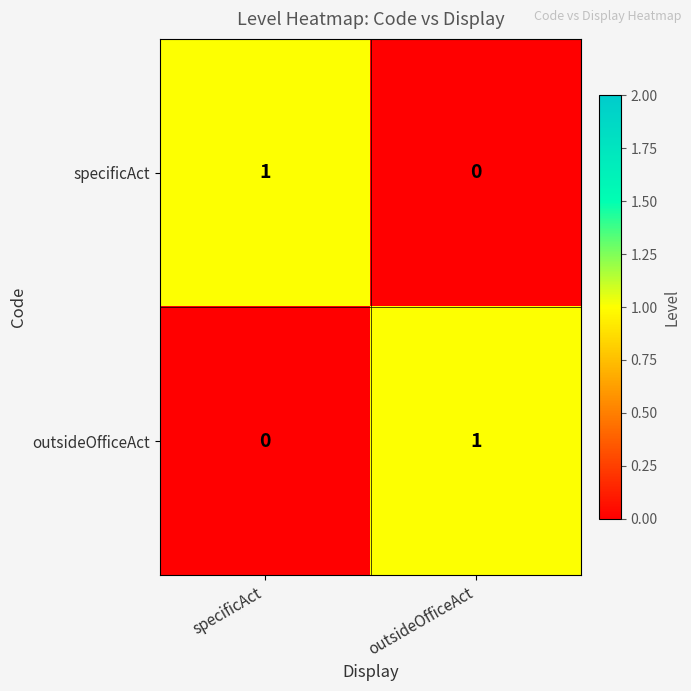

The specificAct series shows 0 at specificAct. True or false?

False